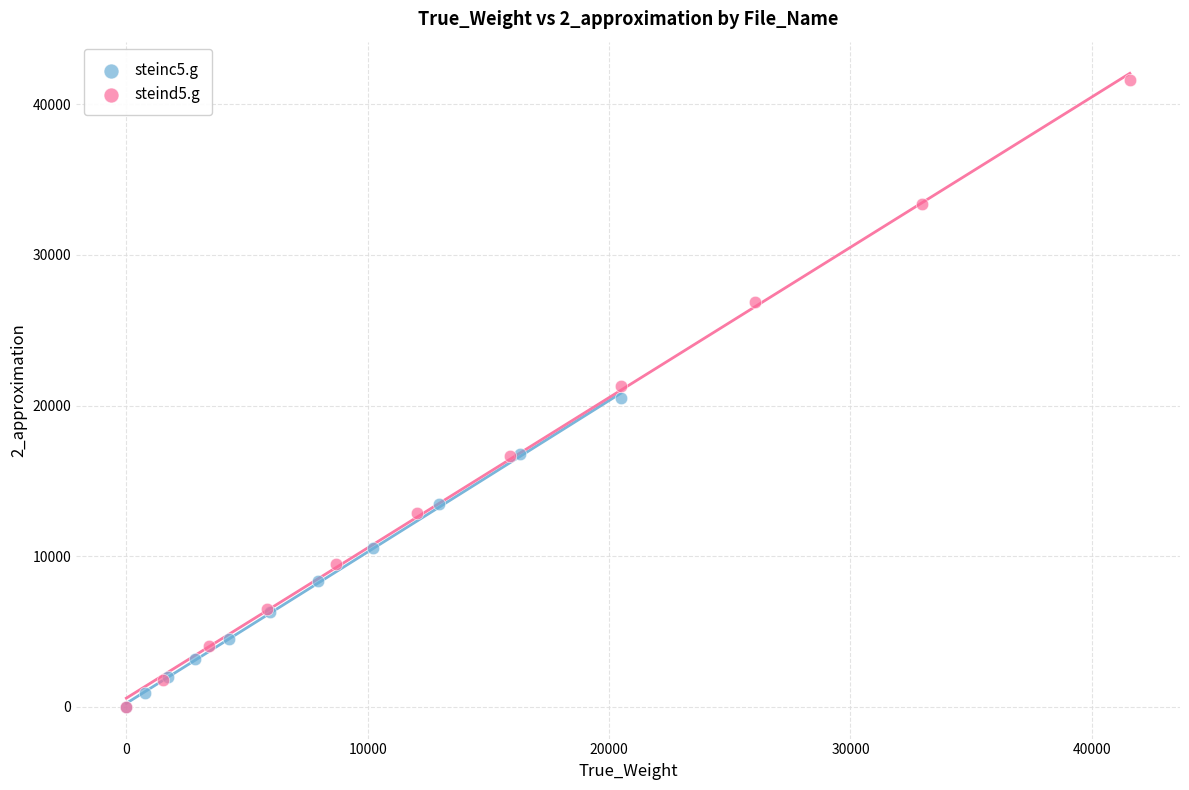

Which series reaches the maximum Y coordinate?

steind5.g